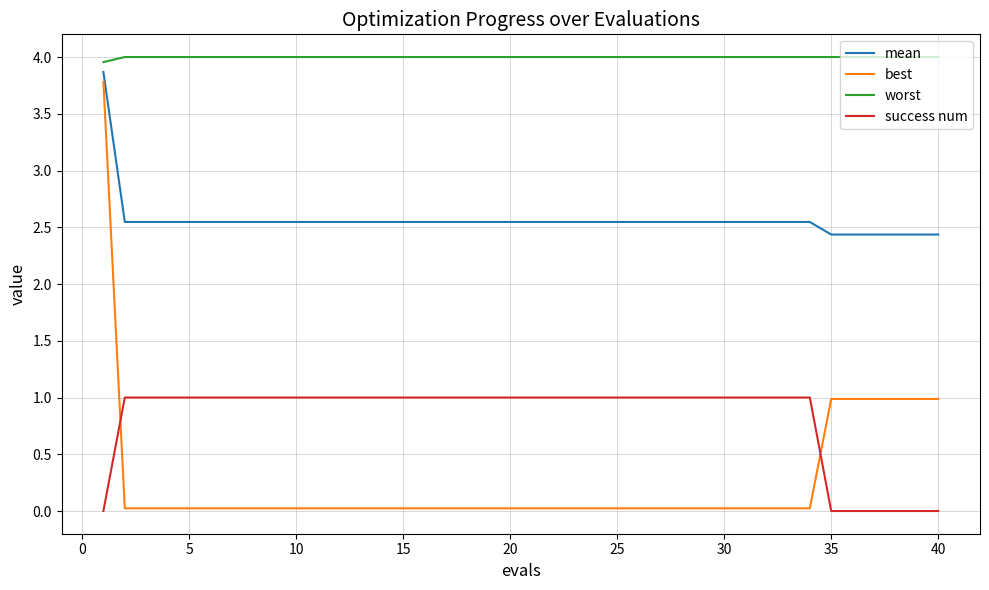

At how many categories does at least one series exceed 2?

40